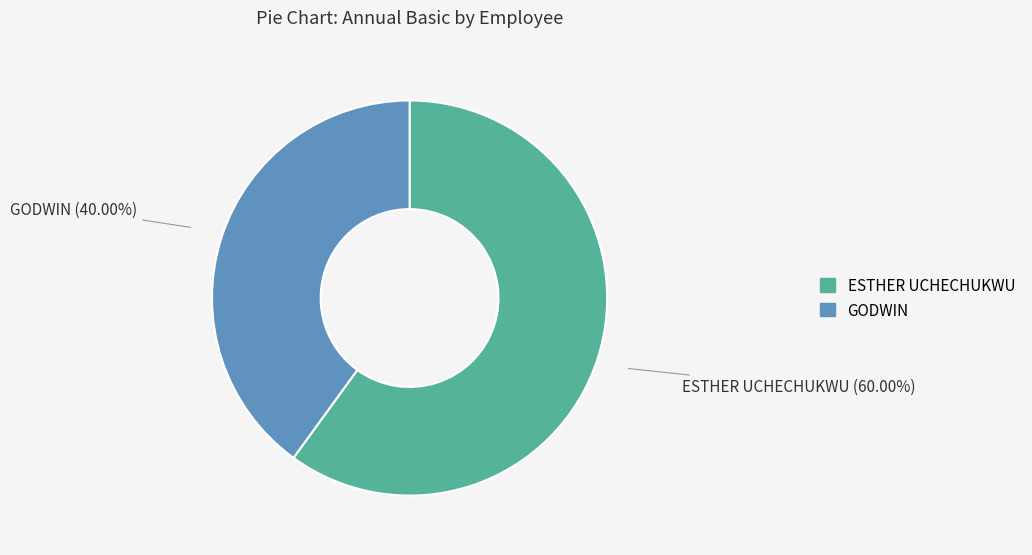

To the nearest percent, what portion does GODWIN represent?

40%